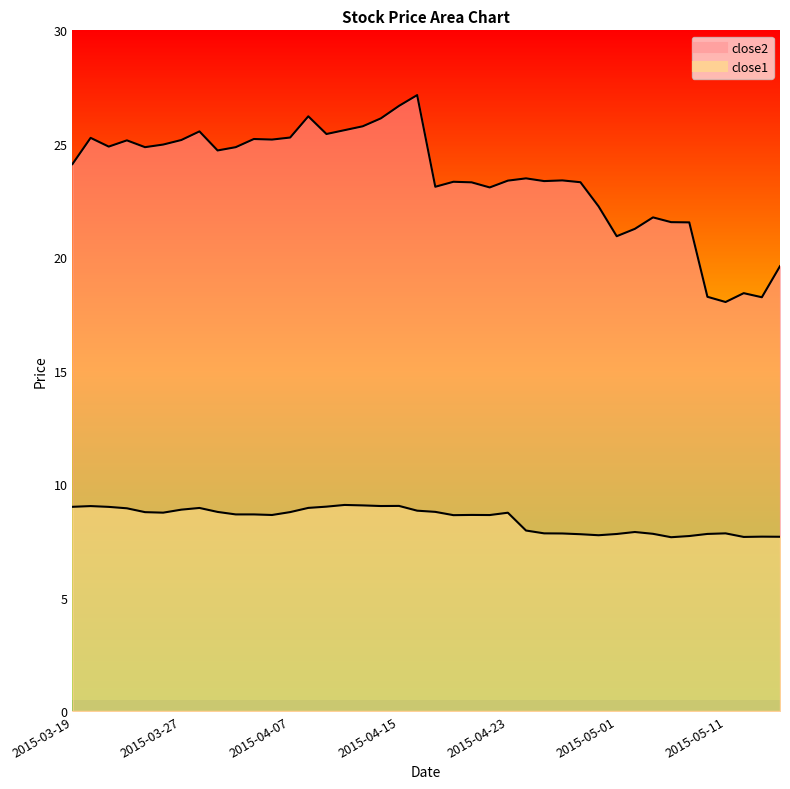

What is the value of the close1 point at the 25th from the left?

8.7